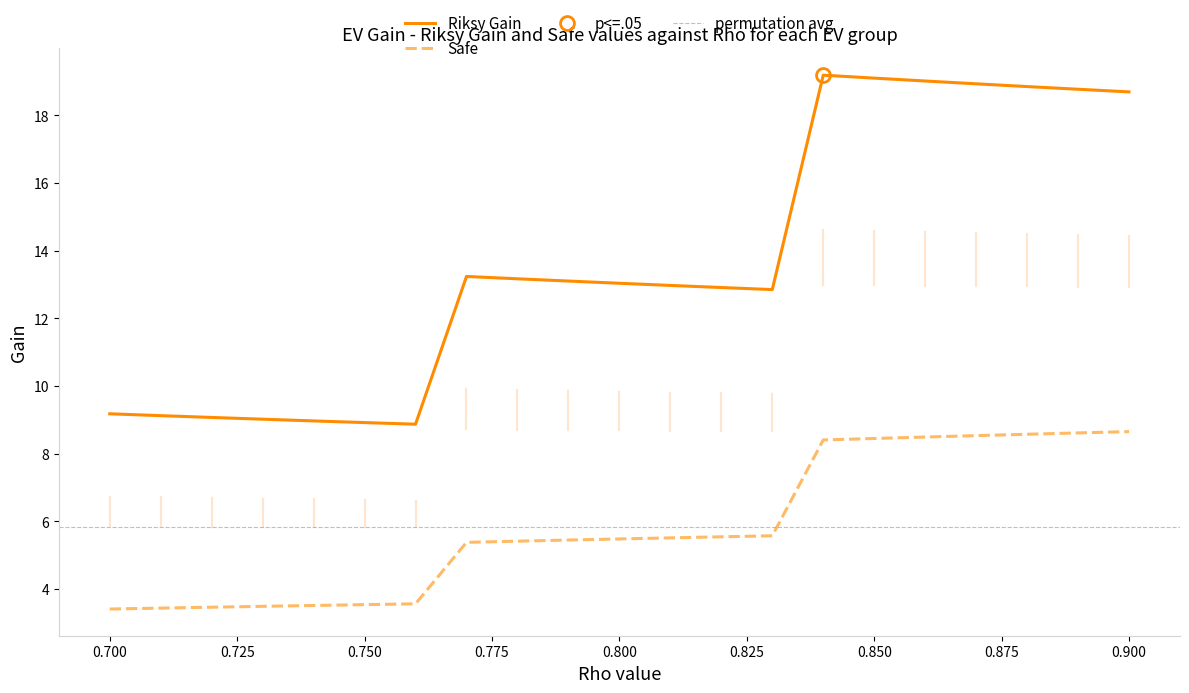

What is the value of the Safe point at the 19th from the left?

8.6